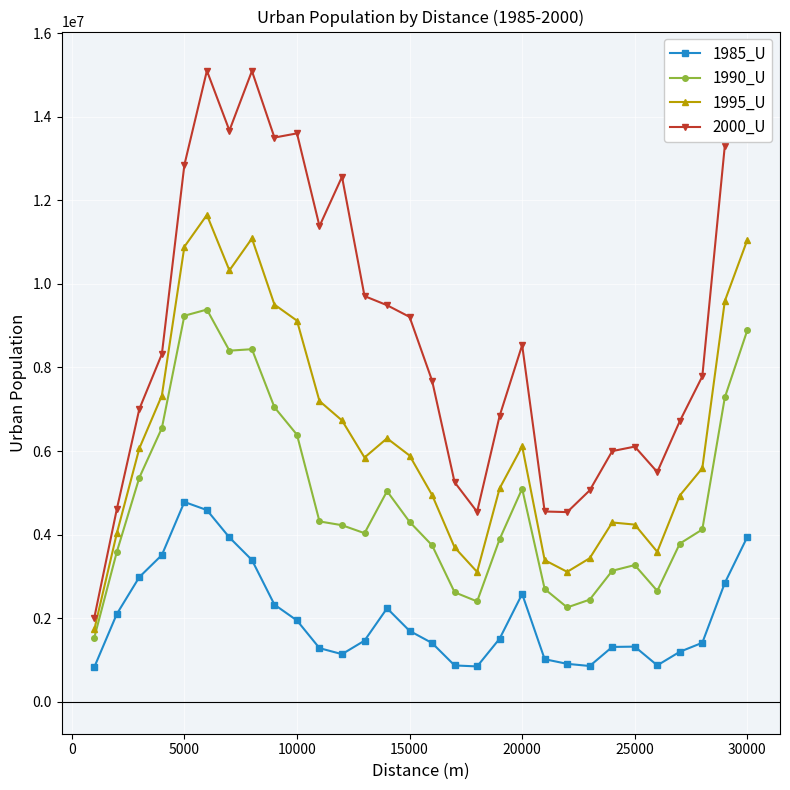

Is this an area chart (filled region under the line)?

No